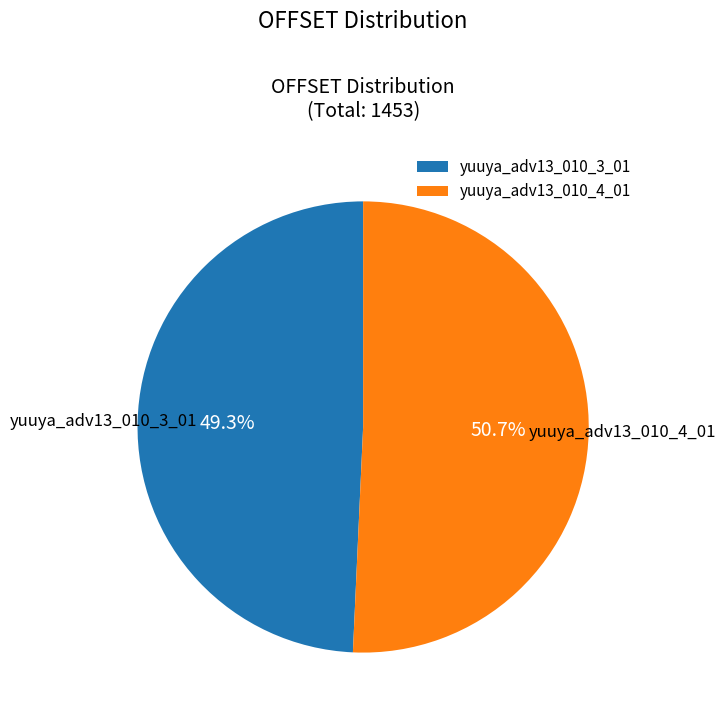

Rank the categories by value from highest to lowest.

yuuya_adv13_010_4_01, yuuya_adv13_010_3_01